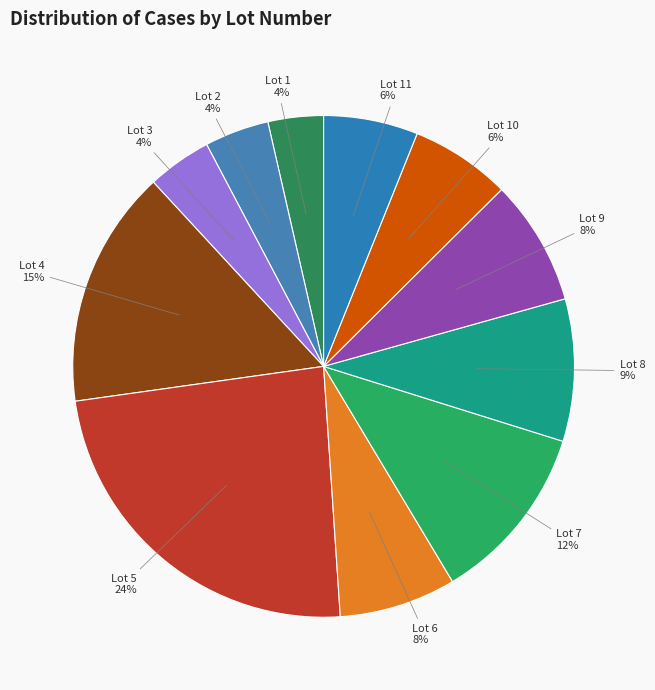

Is the sum of Lot 4 and Lot 11 greater than half?

No